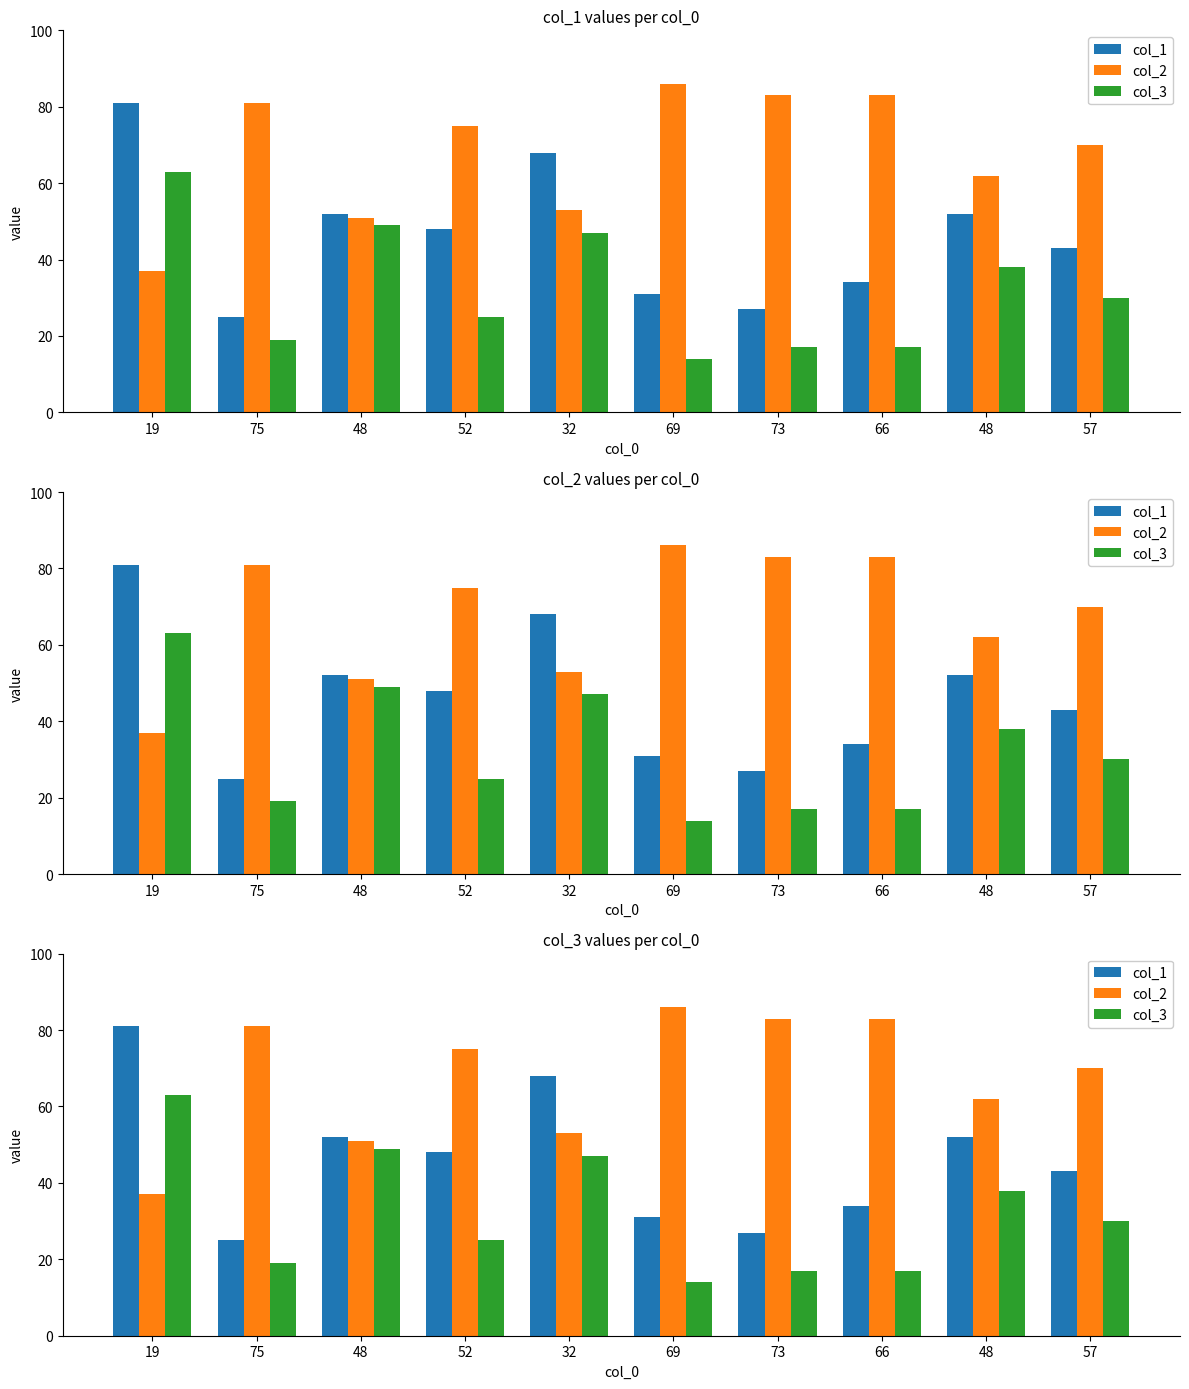

How many groups of bars are there?

10